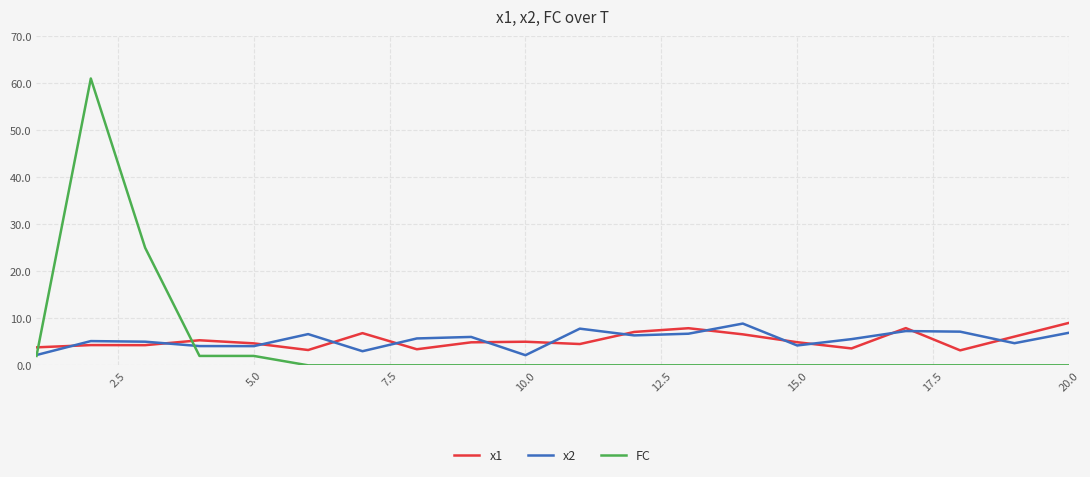

True or false: FC and x1 intersect in this chart.

True